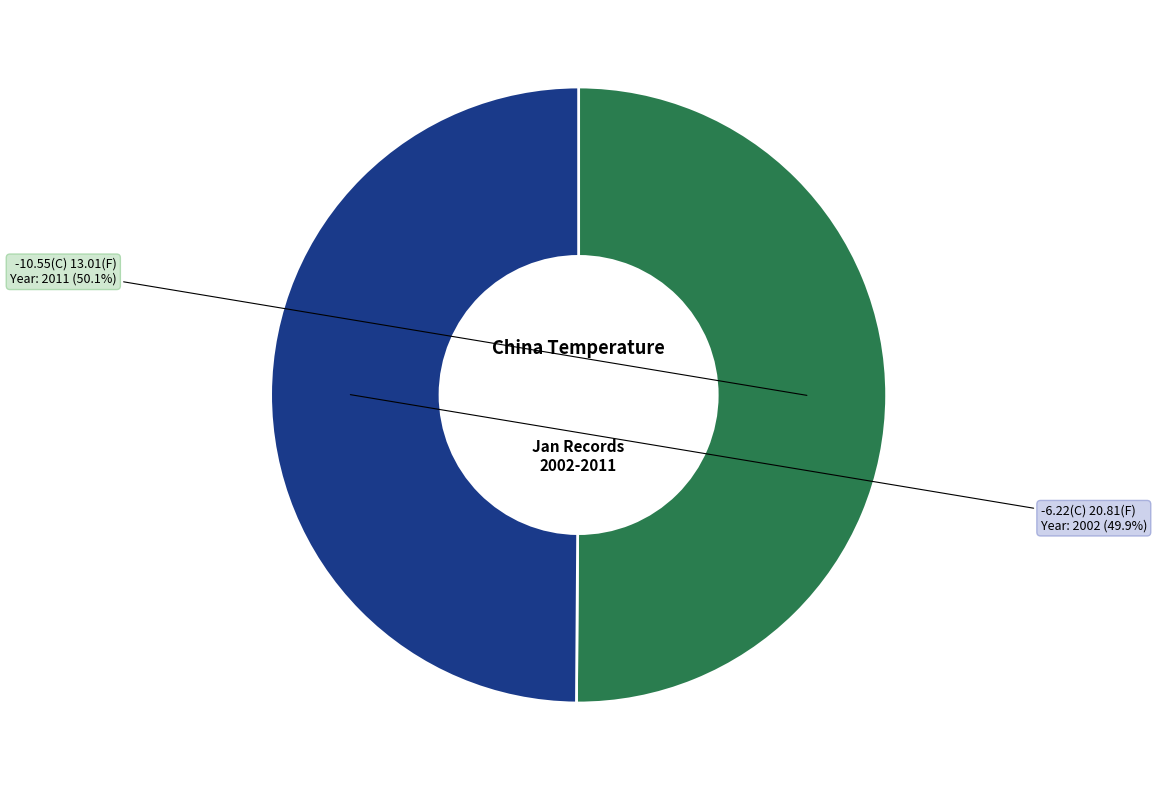

Is it true that -10.55(C) 13.01(F) is 59% of the pie?

False